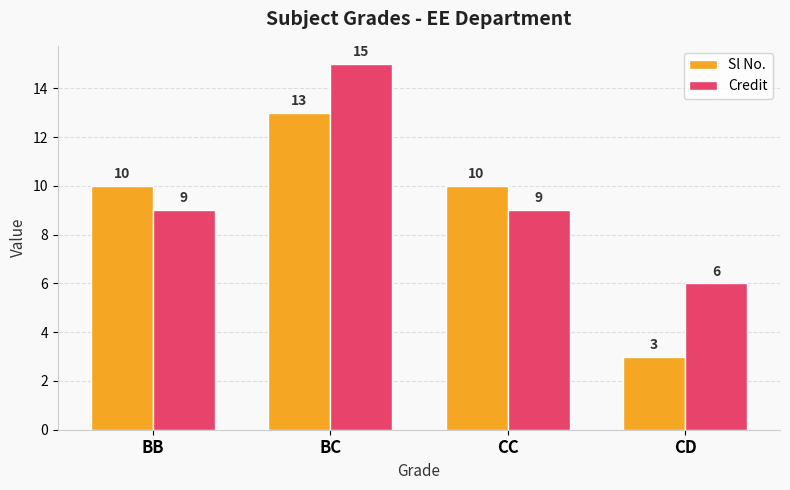

Is it true that Credit equals 5 at BB?

False